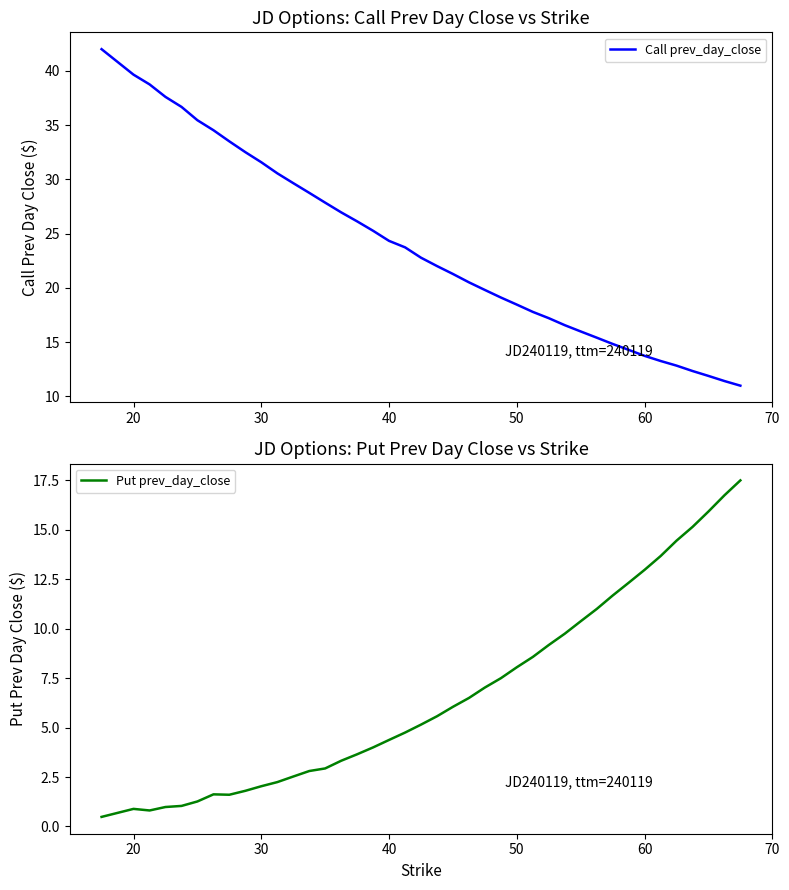

What is the highest value of the Call prev_day_close series?

42.0